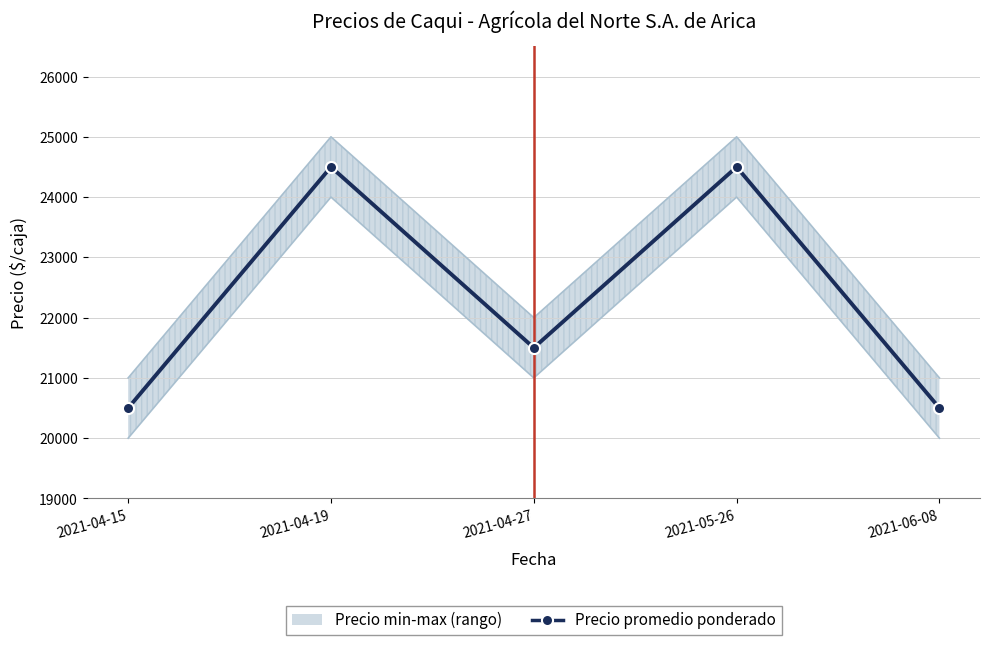

Reading right to left, list all the values displayed in this chart.

20500	24500	21500	24500	20500